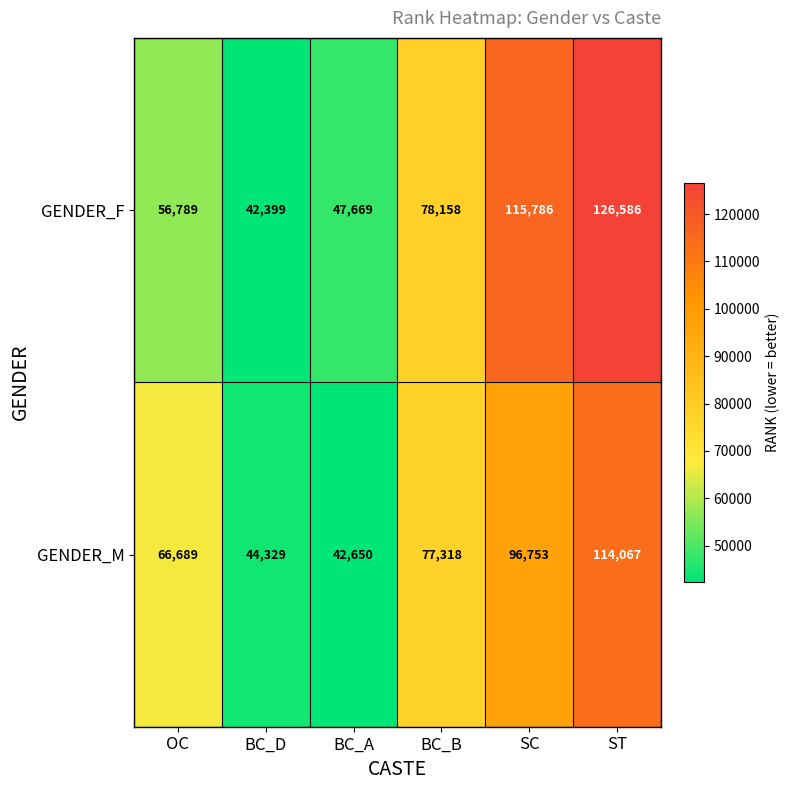

Count the number of categories in the chart.

6